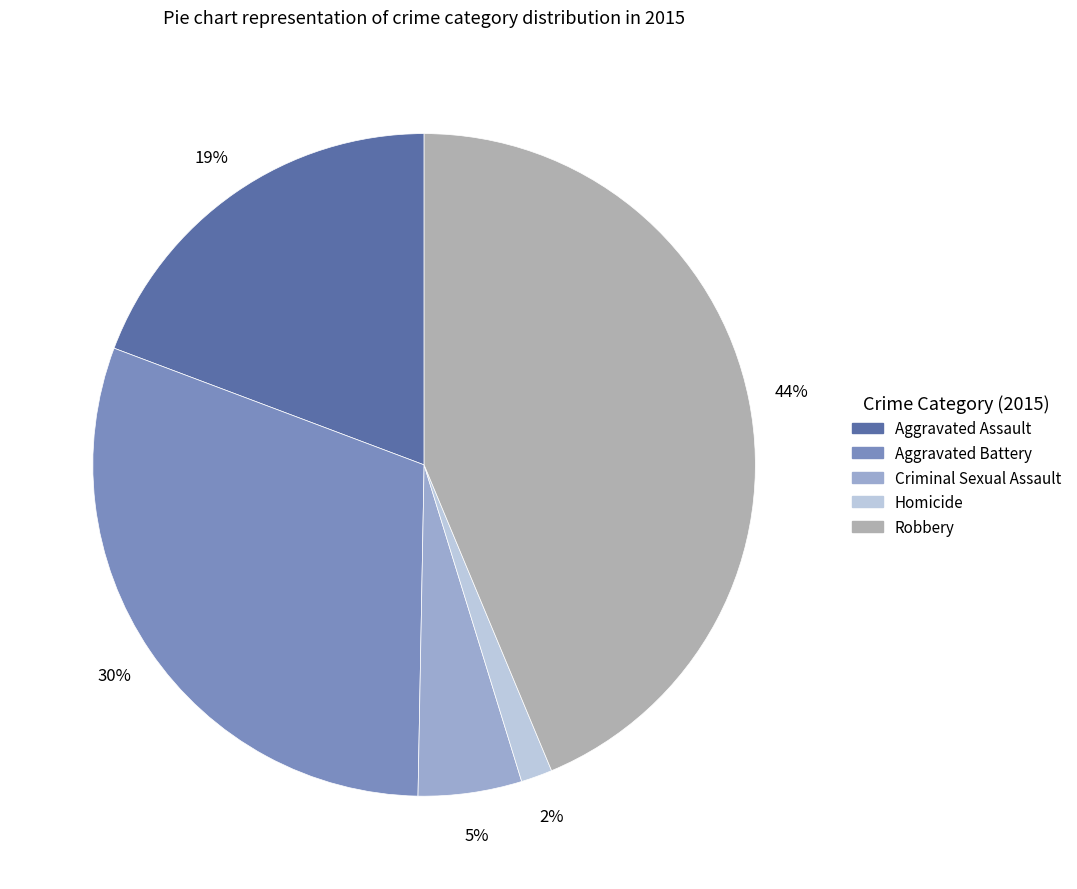

To the nearest percent, what percentage of the pie is Homicide?

2%